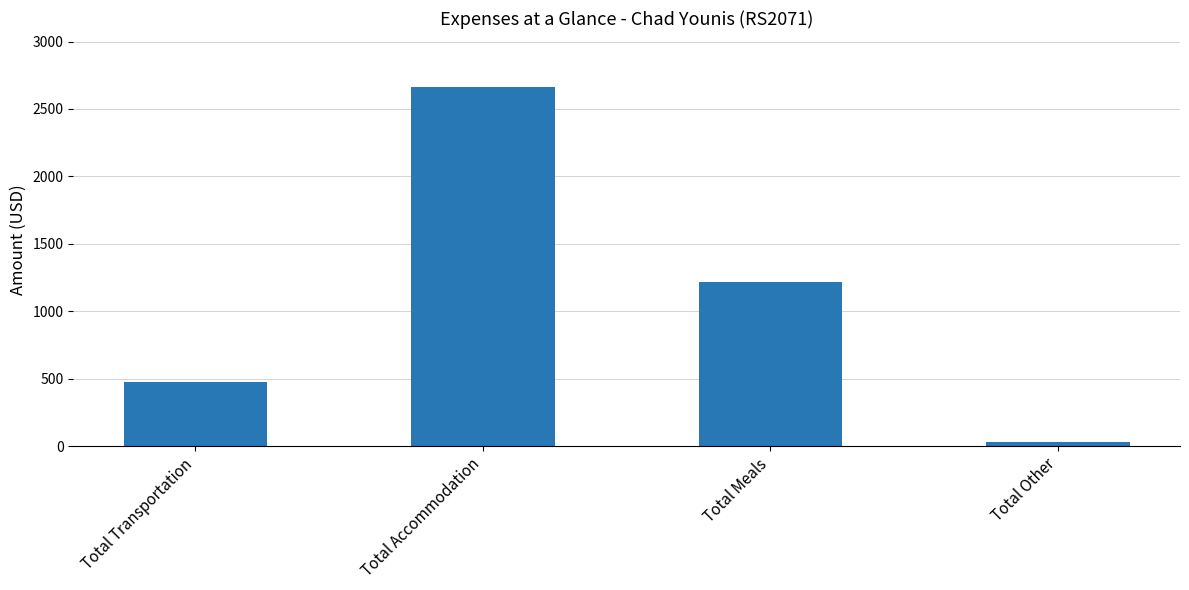

What is the difference between the values at Total Transportation and Total Other?

444.4